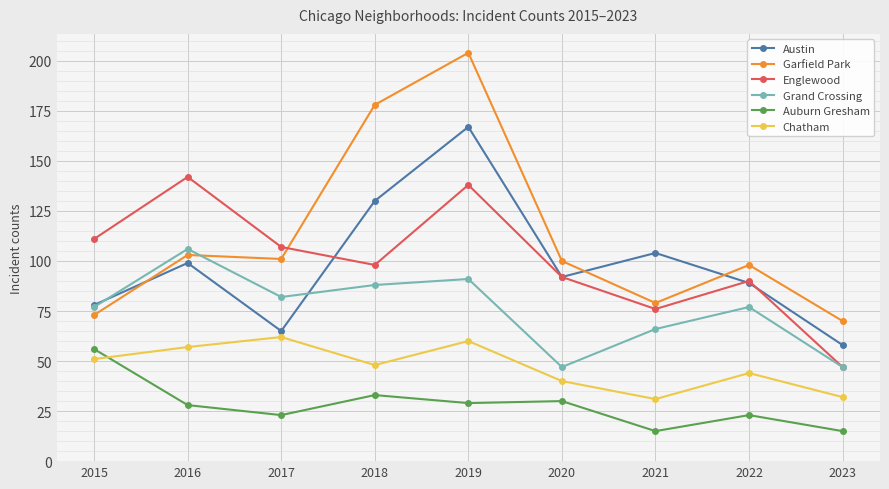

What is the difference between the second highest and minimum values in the Grand Crossing series?

44